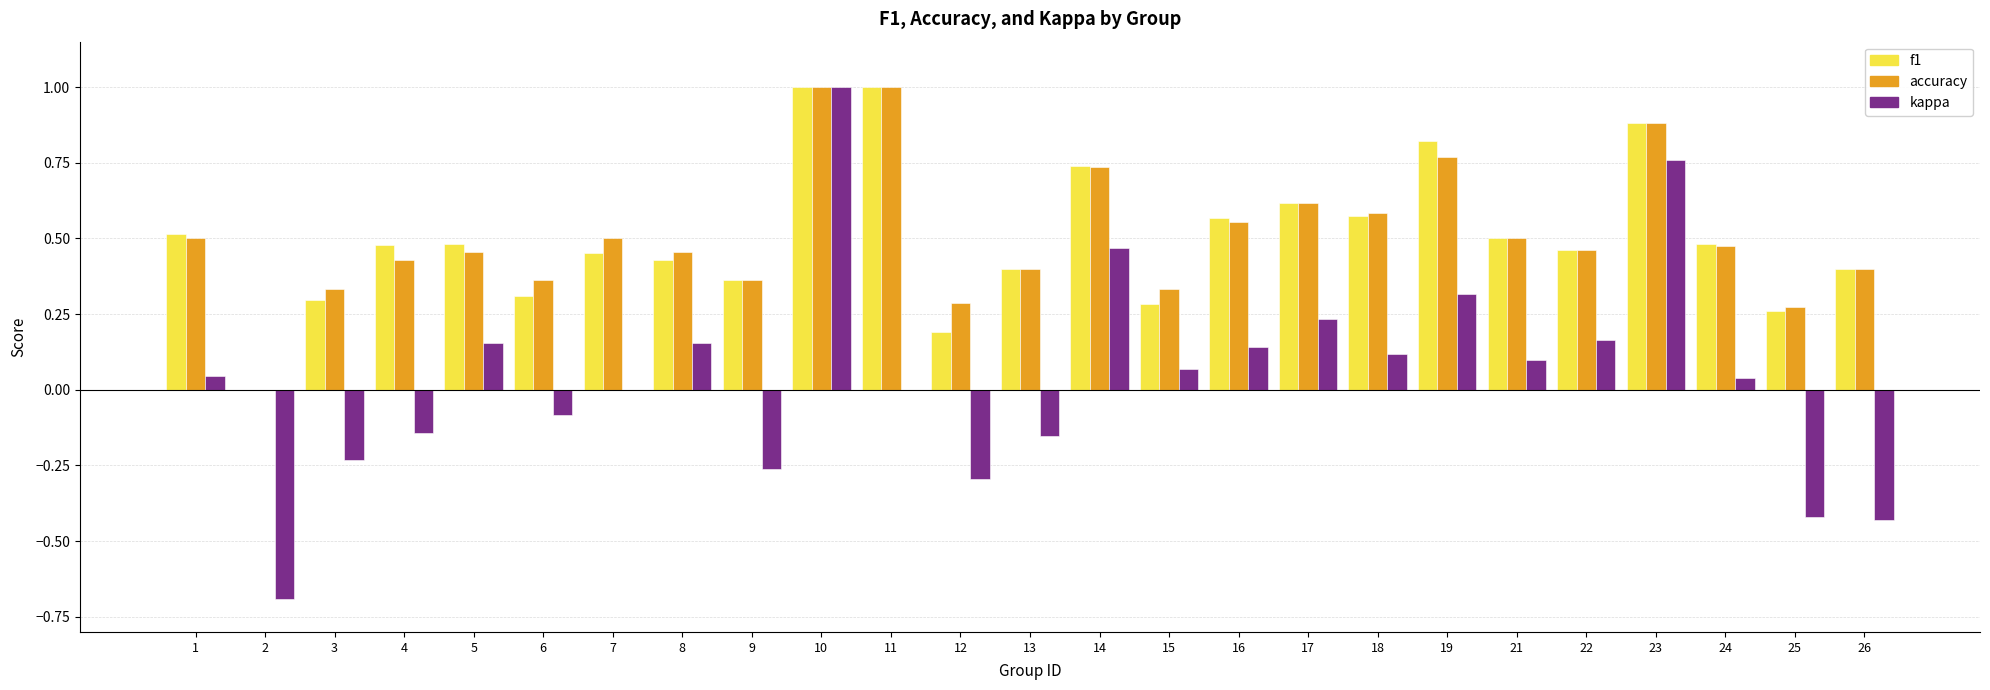

What is the total value across all series at 11?

2.0